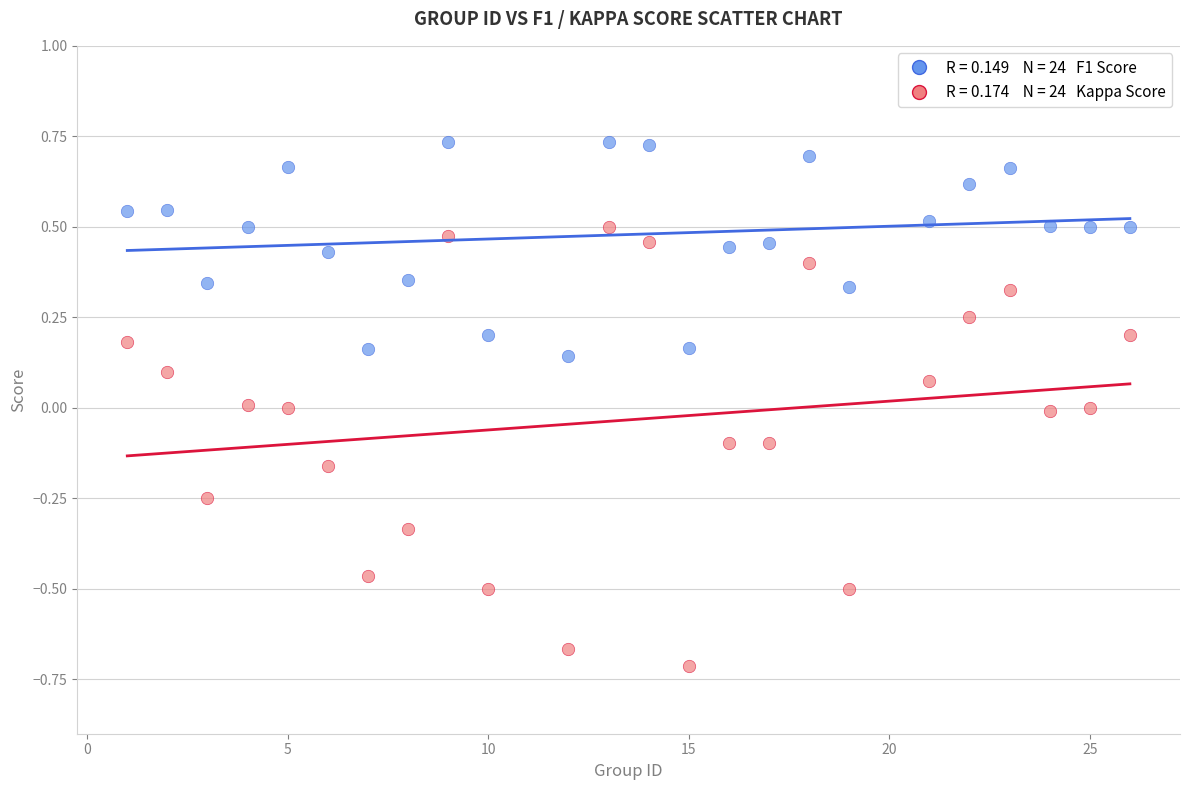

Across all data points, what is the range of X values (max minus min)?

25.0